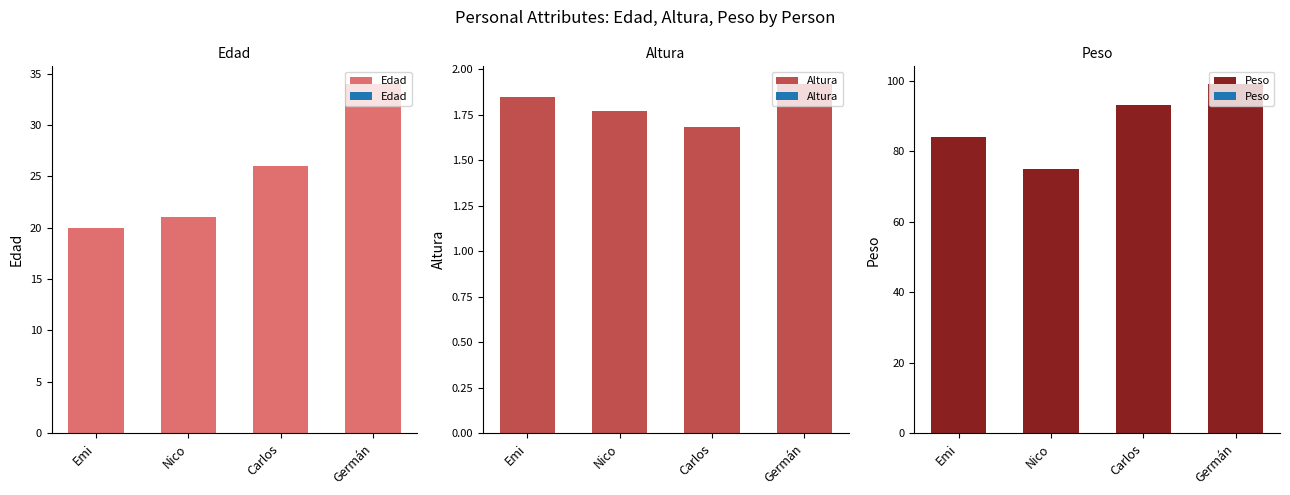

How many series are shown in this chart?

3